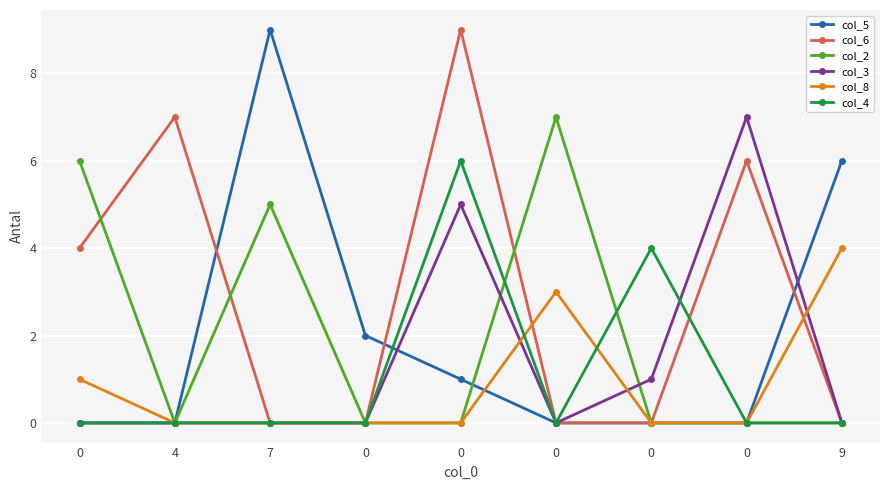

What are all the series names shown in the legend?

col_5, col_6, col_2, col_3, col_8, col_4